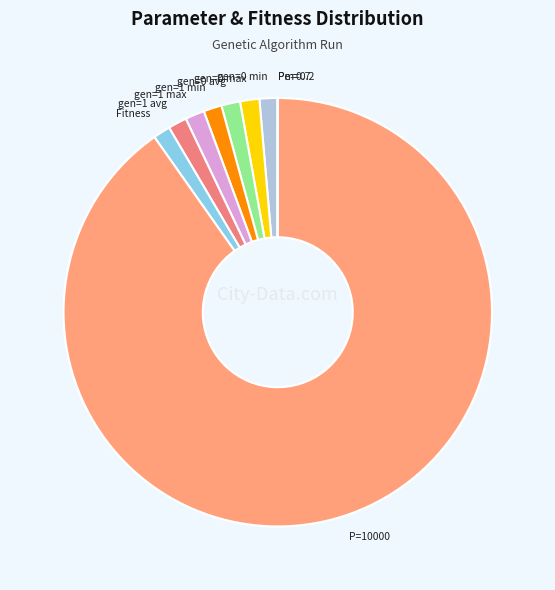

Combined, do gen=1 avg and P=10000 account for over 50%?

Yes